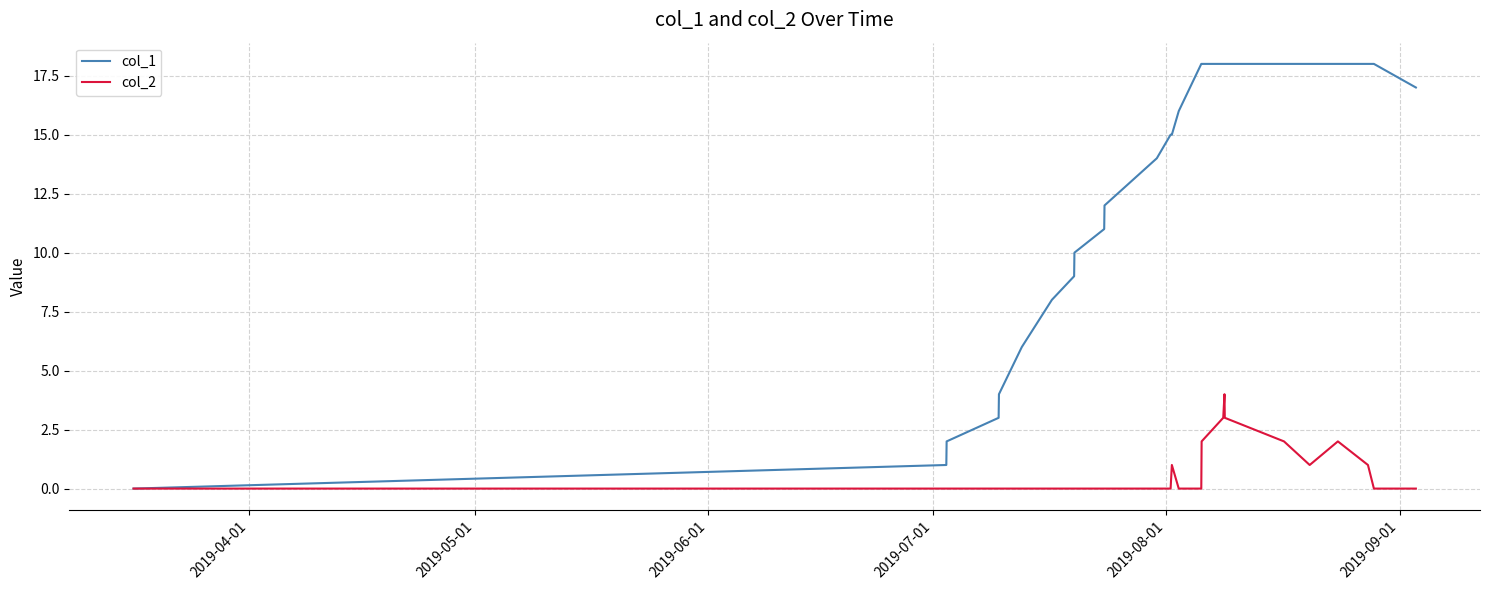

Which series has the largest total across all categories?

col_1